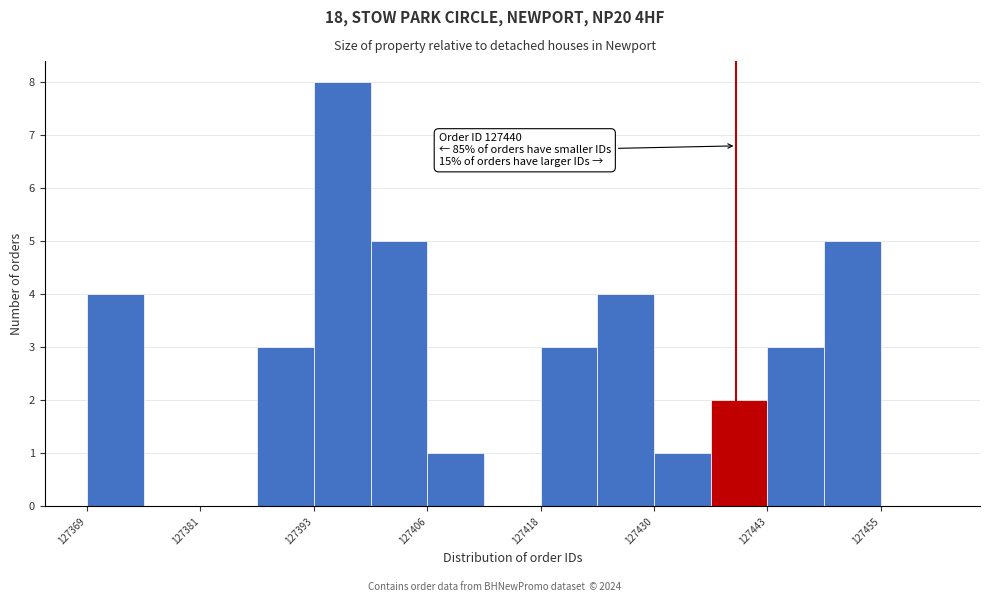

Around what value on the x-axis is the tallest bar? Give the approximate position of its centre, as read against the axis.

127396